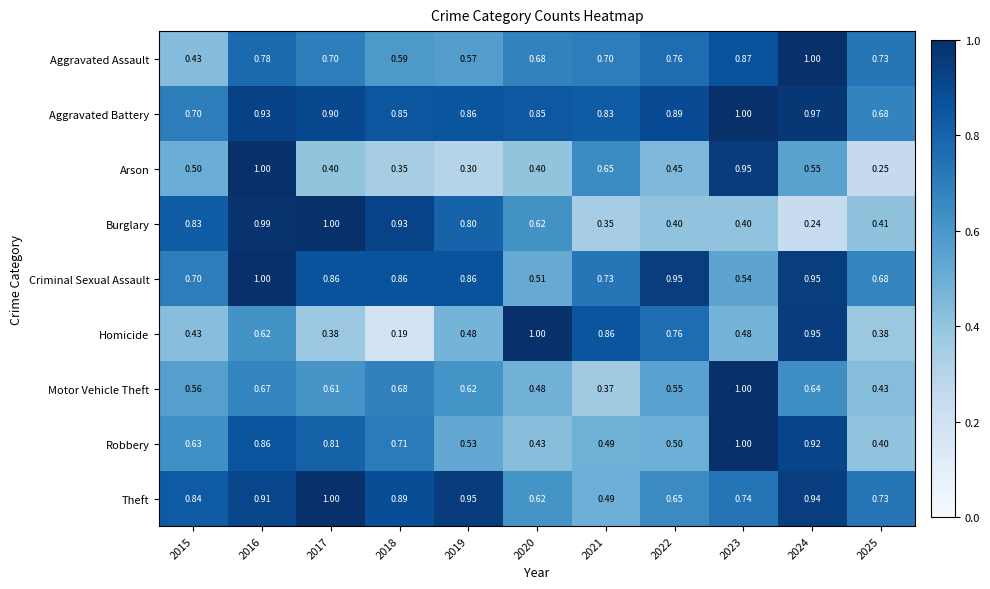

Which series has the largest range (max minus min)?

Homicide